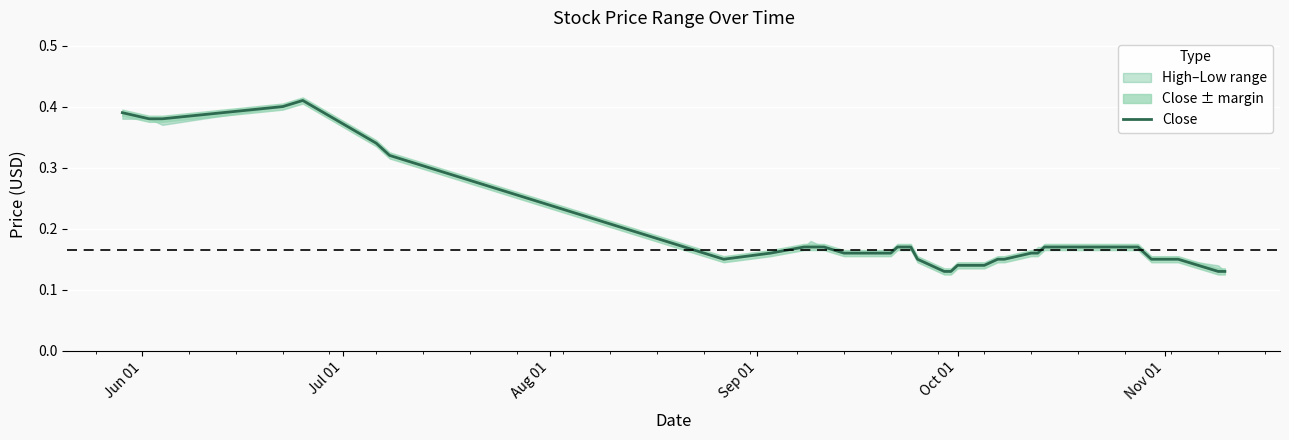

What is the minimum value shown in the chart?

0.1